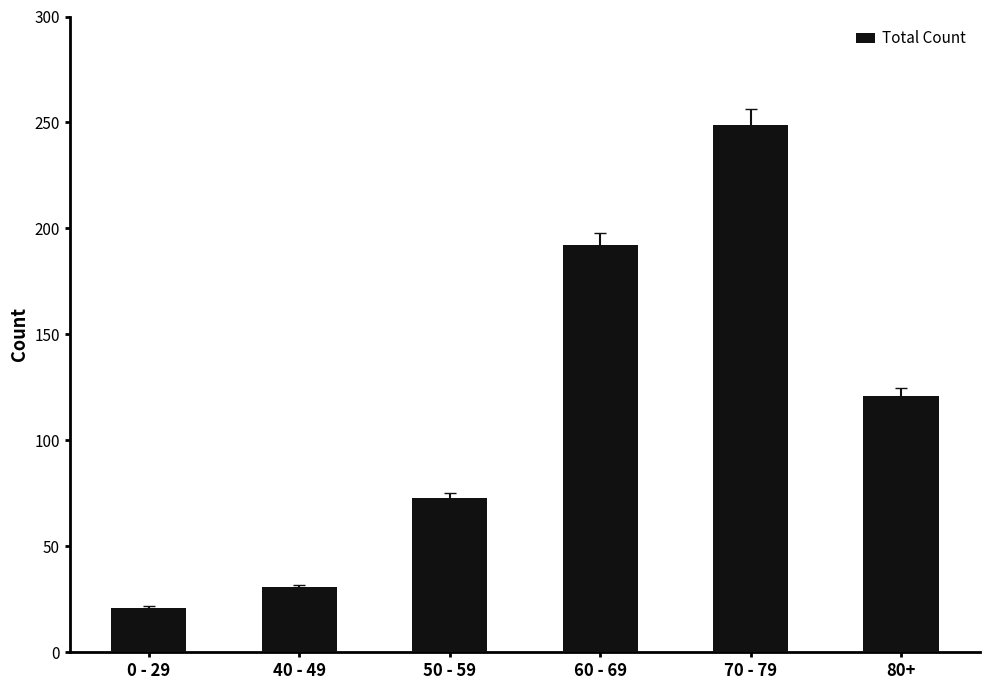

What is the label of the 6th bar from the left?

80+